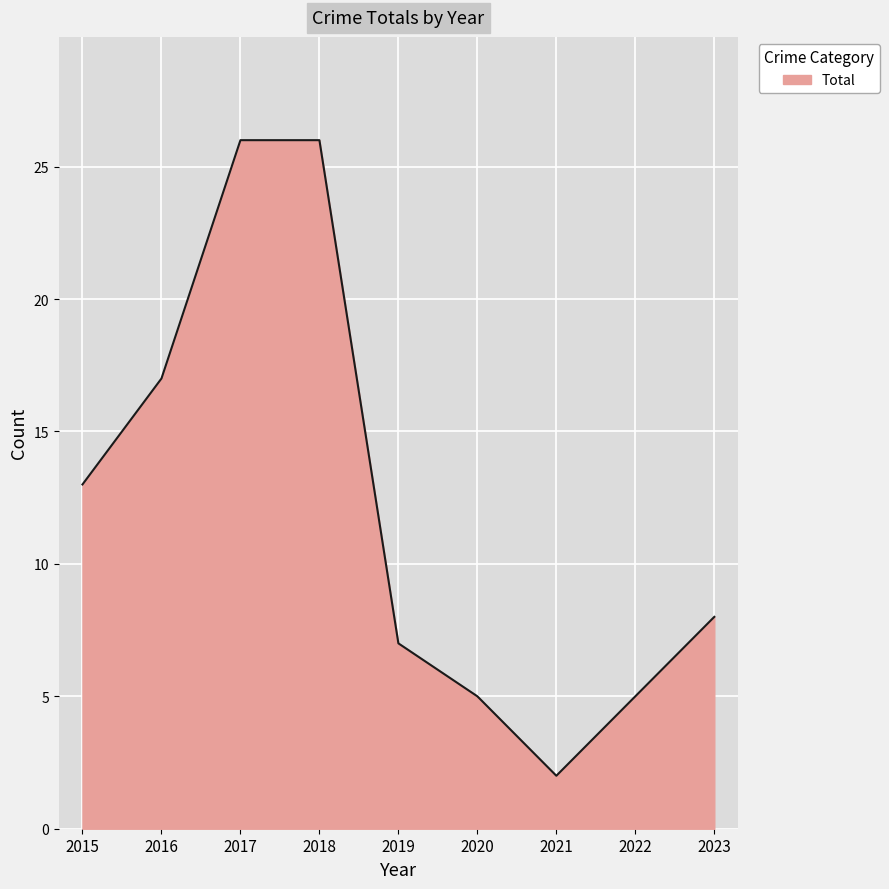

What is the sum of the values at 2016 and 2023?

25